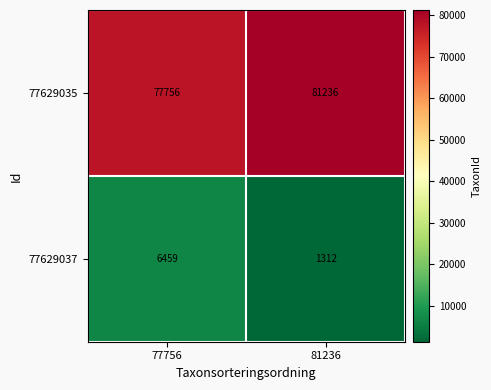

What is the total value across all series at 77756?

84215